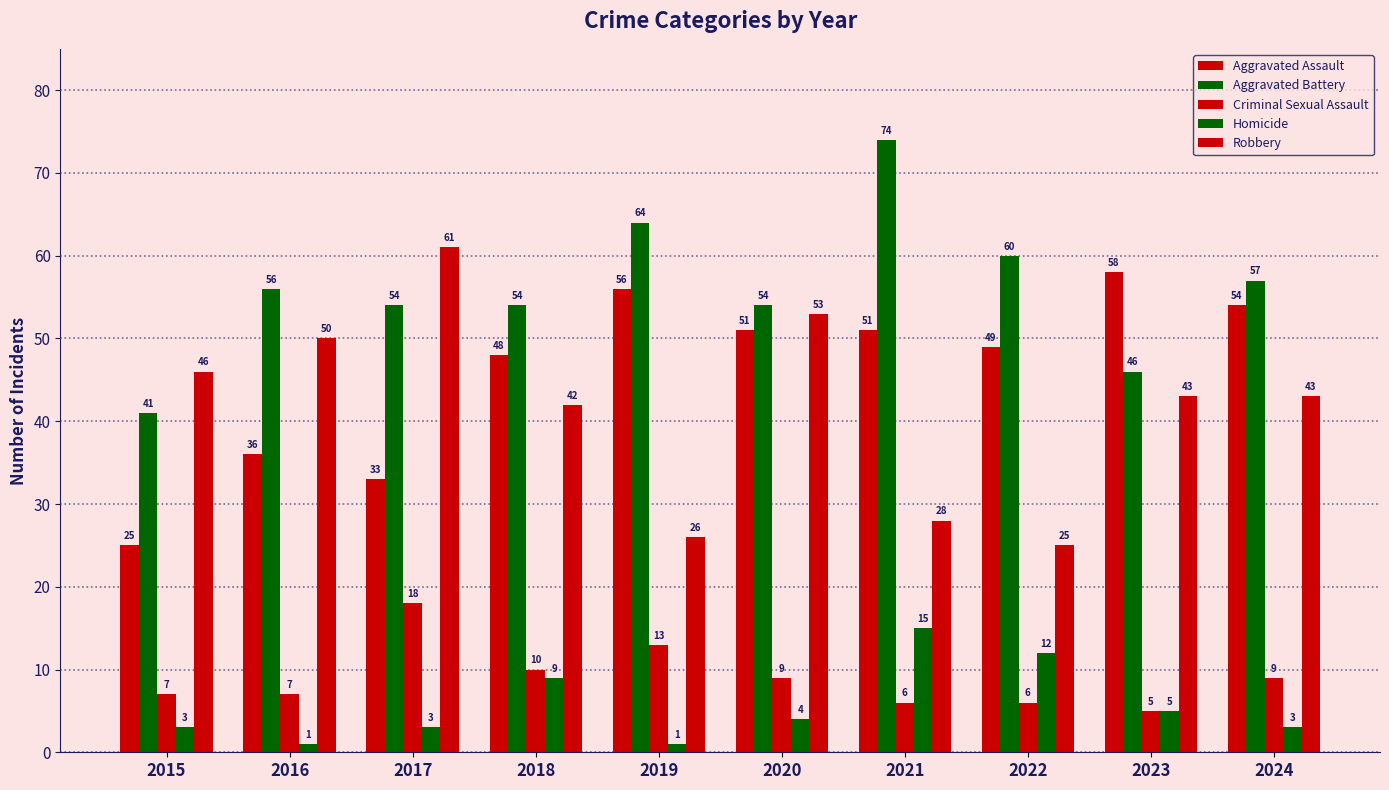

What is the value of the Aggravated Assault bar at the 3rd from the left?

33